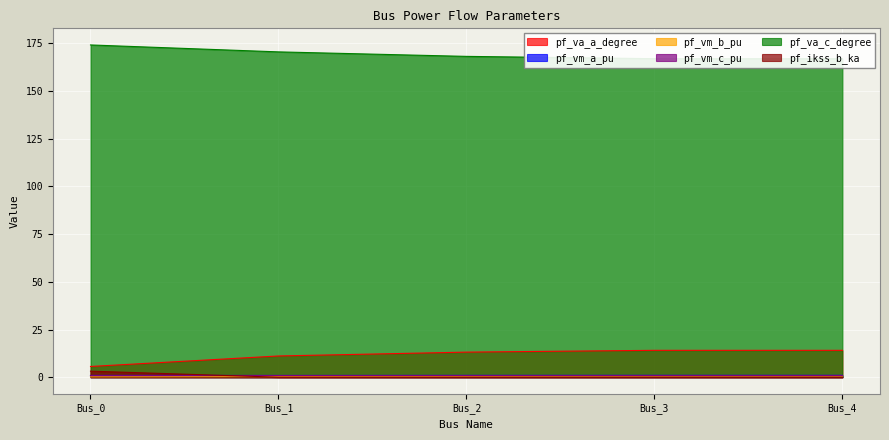

What is the value of the pf_vm_a_pu point at the 2nd from the left?

0.9